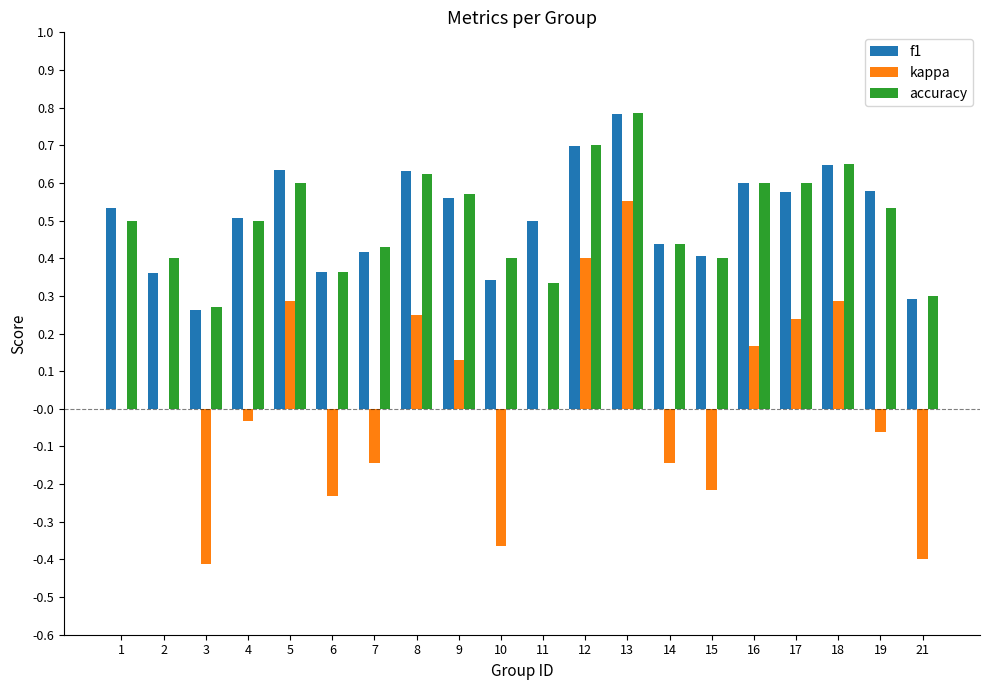

Count the number of categories in the chart.

20